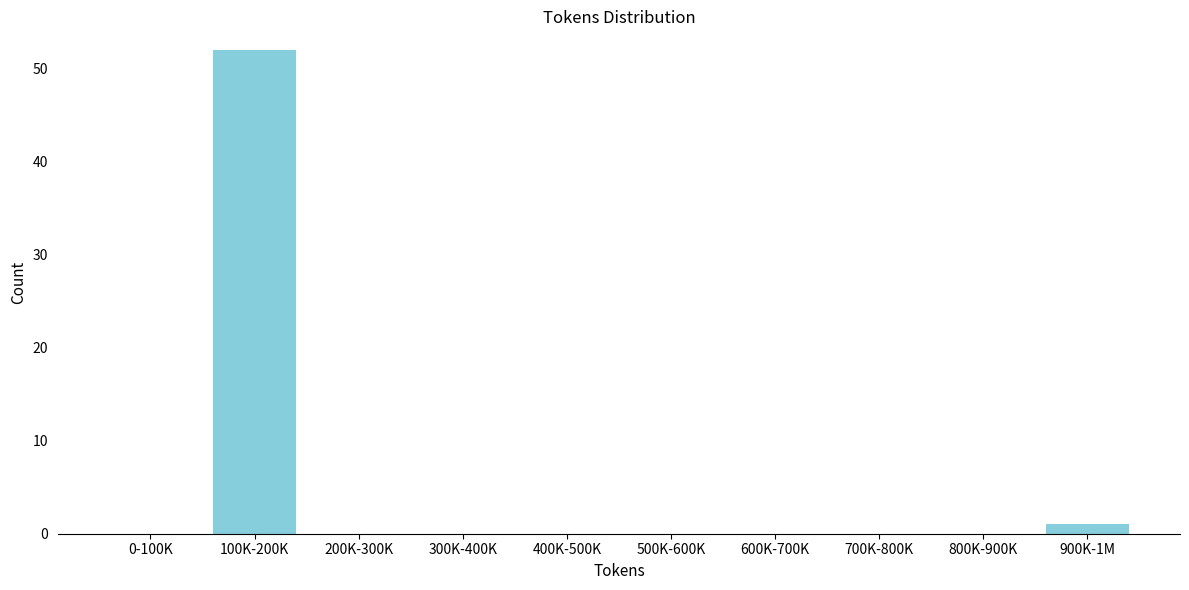

Reading right to left, what are all the values shown in this chart?

900K-1M=1	800K-900K=0	700K-800K=0	600K-700K=0	500K-600K=0	400K-500K=0	300K-400K=0	200K-300K=0	100K-200K=52	0-100K=0